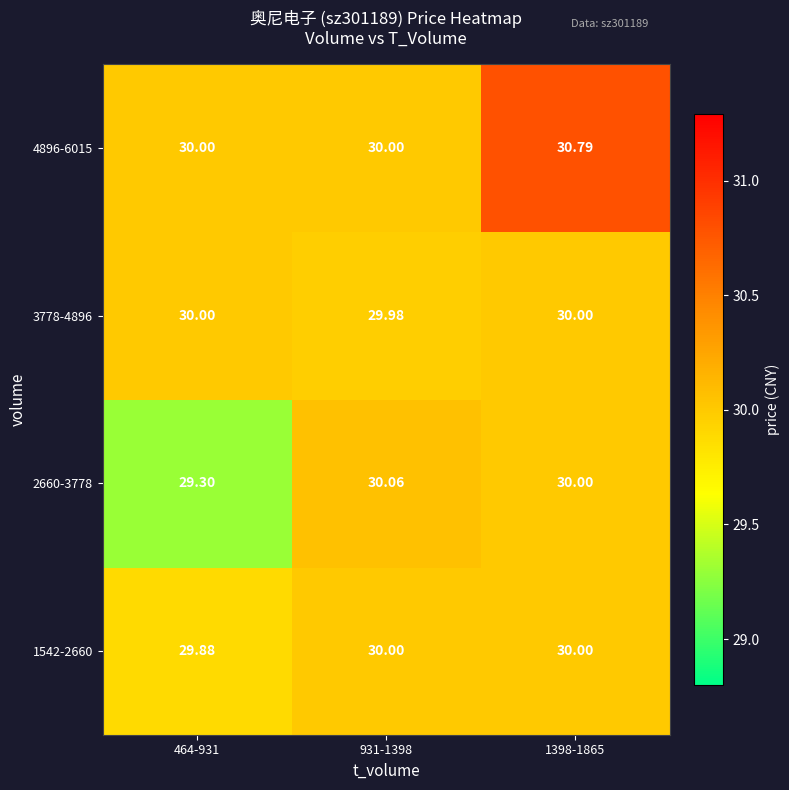

Is the value of 2660-3778 at 931-1398 greater than the value of 3778-4896 at 1398-1865?

Yes